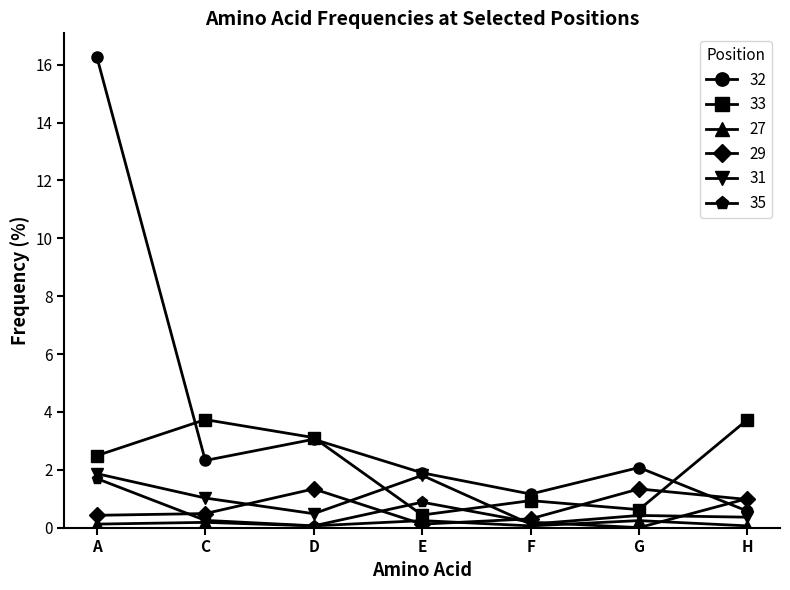

Which series has the widest spread of values?

32